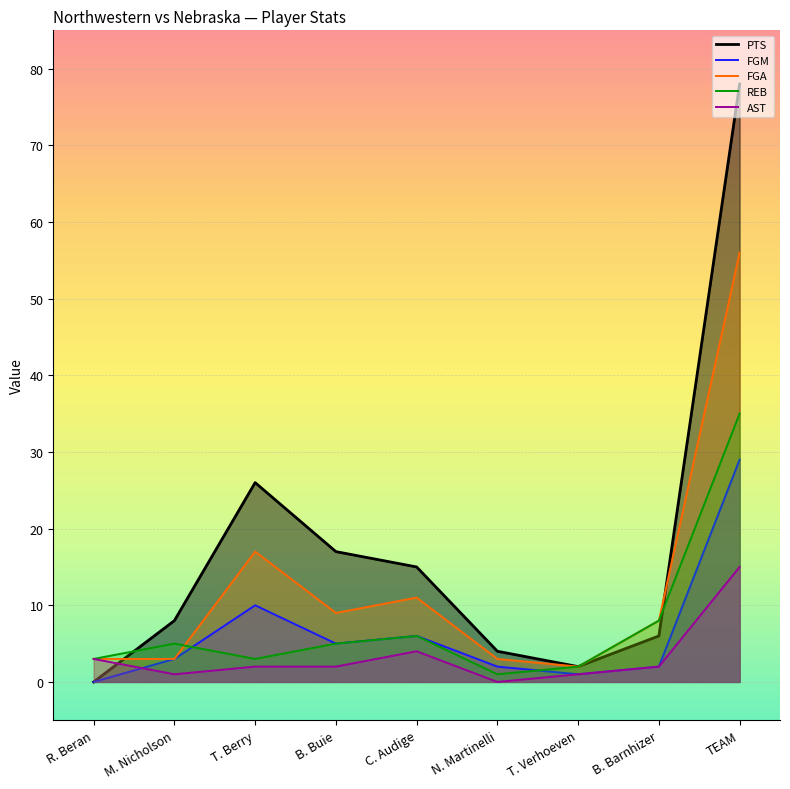

Between which two adjacent categories do PTS and FGA first intersect?

R. Beran and M. Nicholson